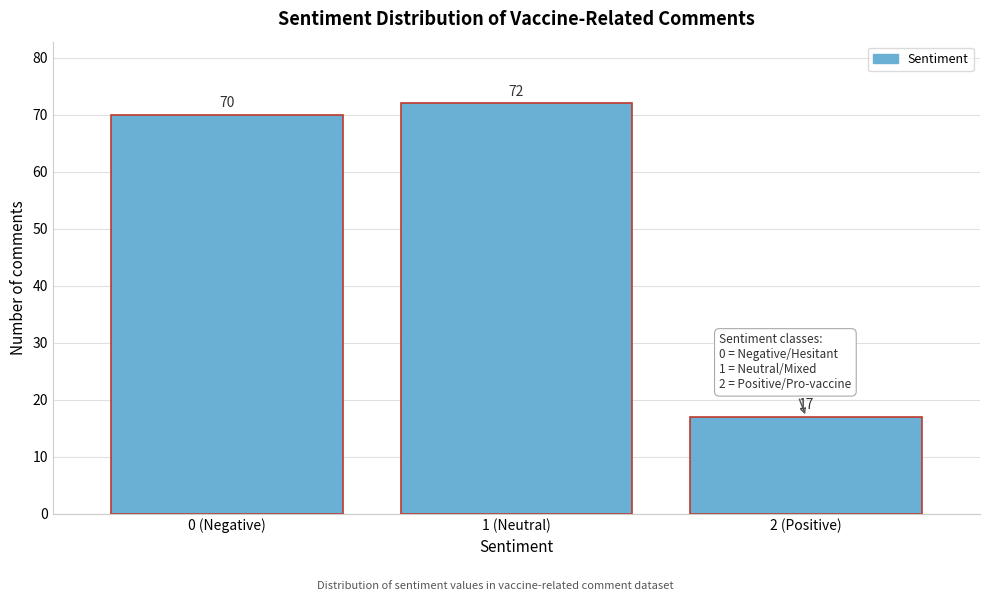

Reading left to right, transcribe all the data shown in this chart.

70	72	17